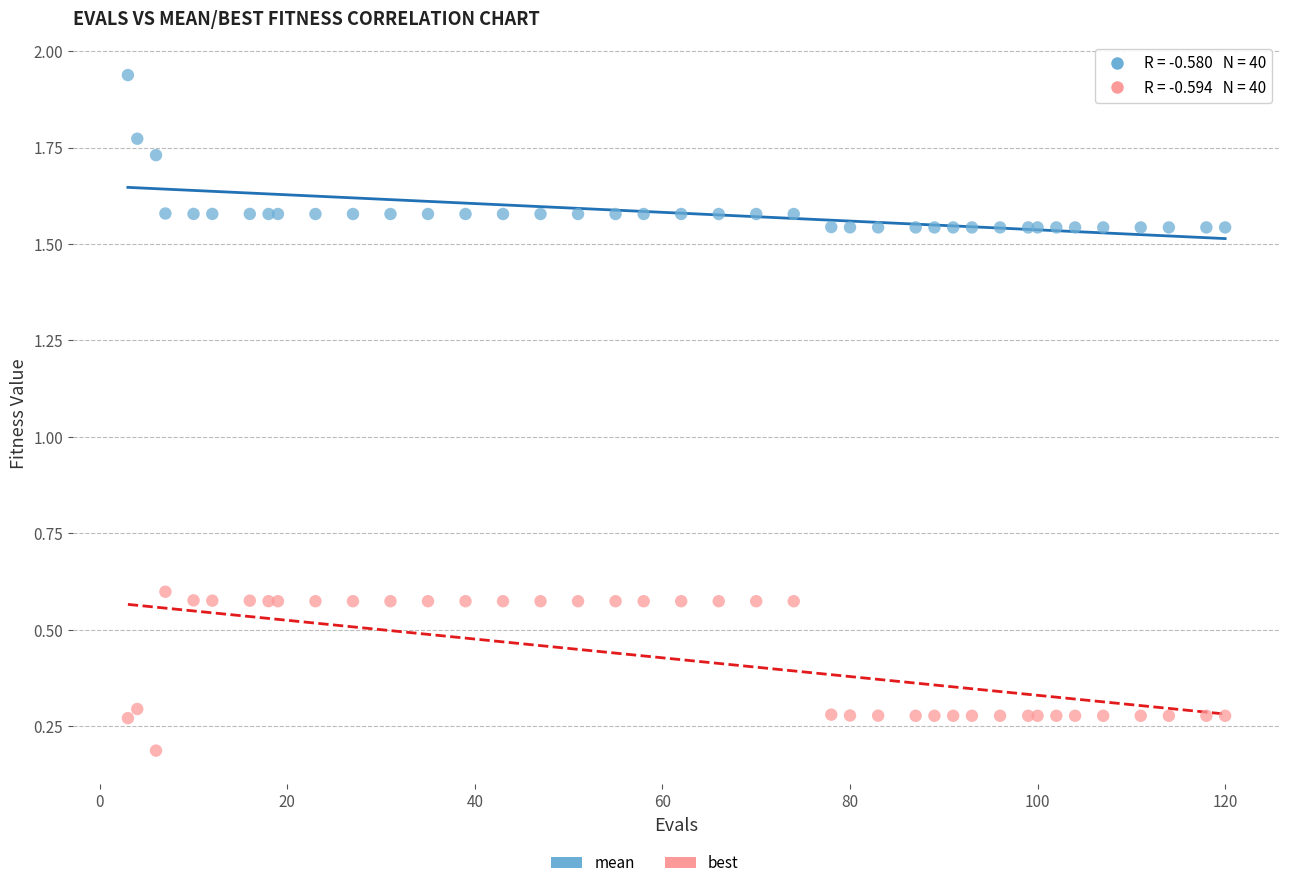

Which series reaches the minimum Y coordinate?

best